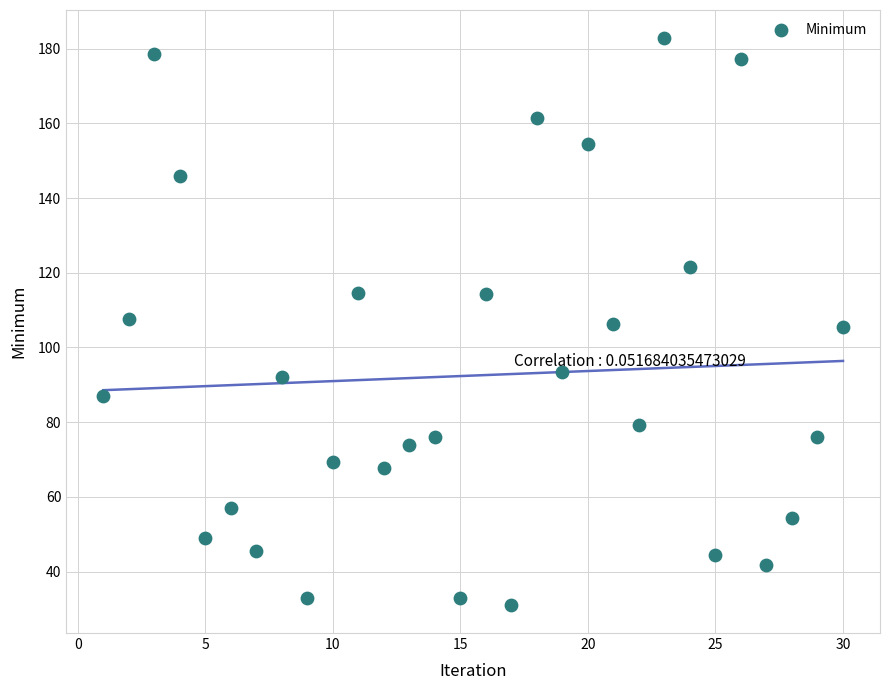

What is the range of Y values (max minus min)?

151.6